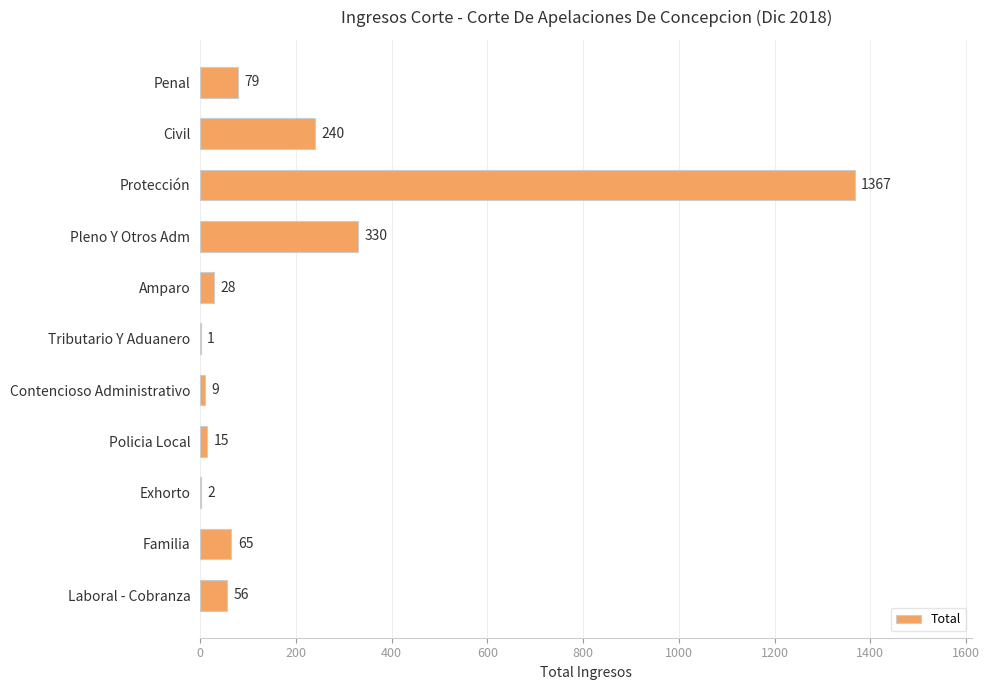

What is the sum of all values?

2192